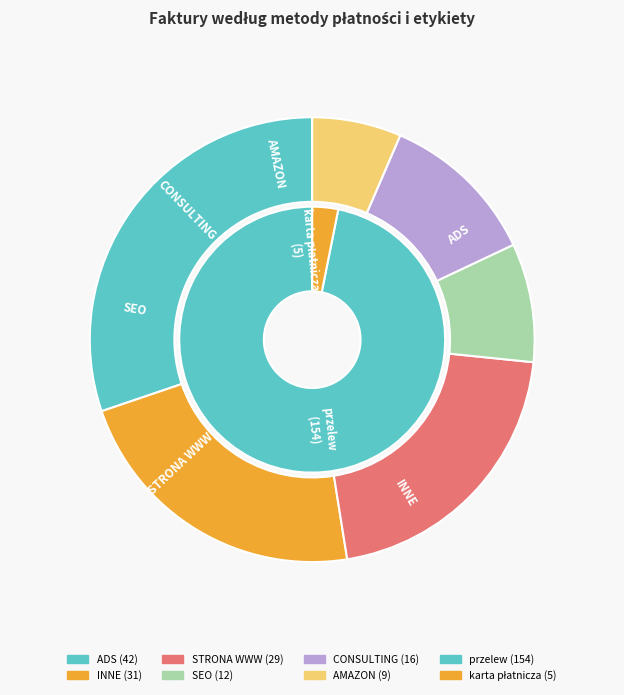

The karta płatnicza slice represents 1% of the pie. True or false?

False